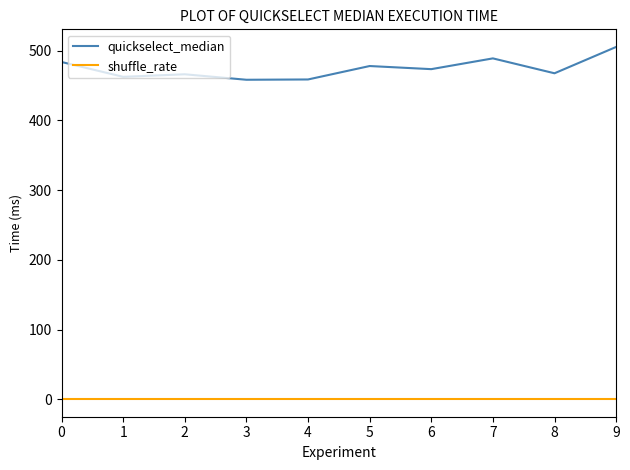

Rank the series by their maximum value, from highest to lowest.

quickselect_median, shuffle_rate